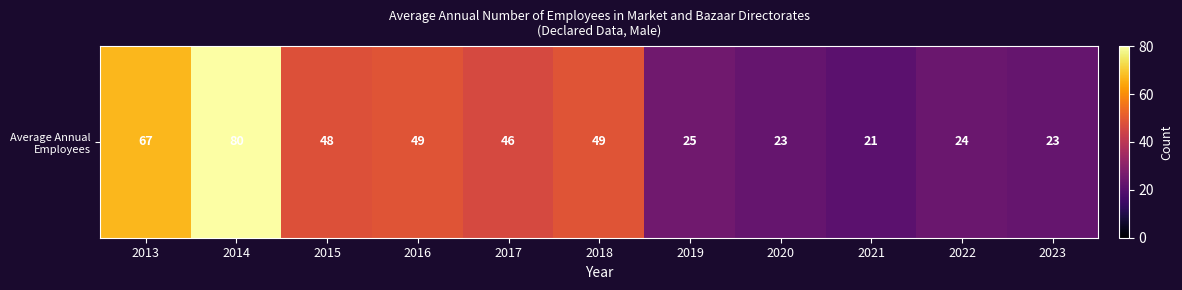

Which category has the lowest value across all series?

2021